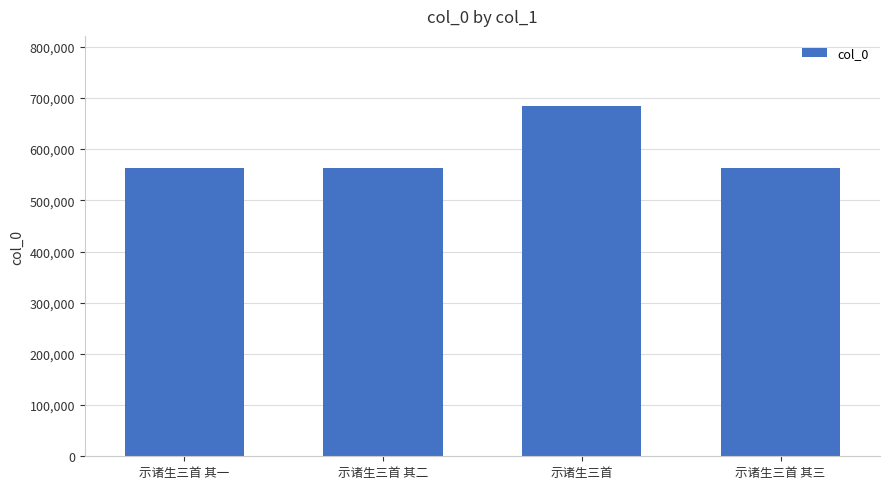

How many data points are less than 563885?

2